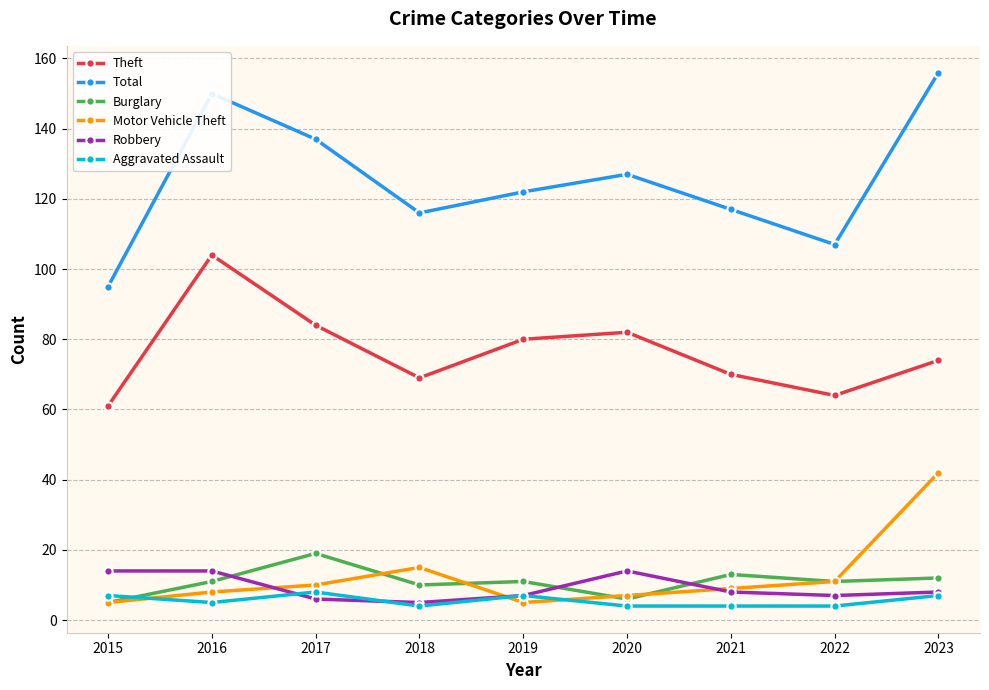

True or false: Burglary and Theft intersect in this chart.

False